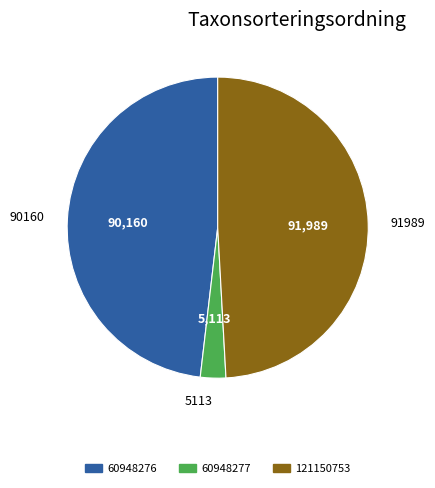

Rank the categories by value from lowest to highest.

5113, 90160, 91989